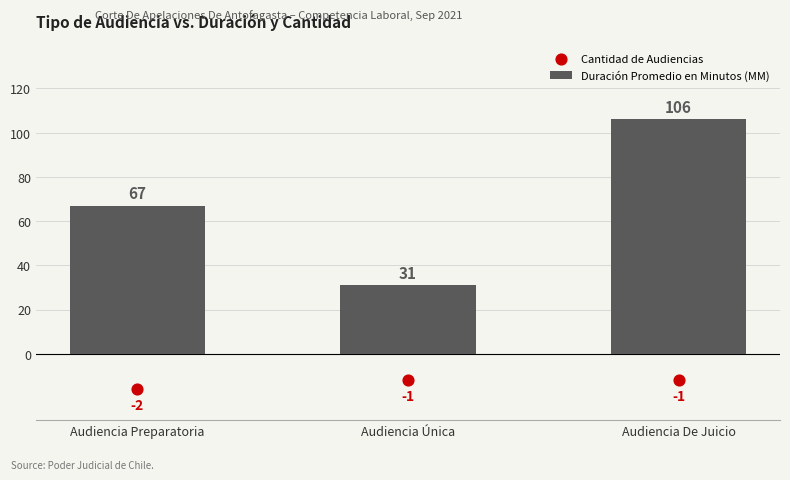

At how many categories does at least one series exceed 69?

1